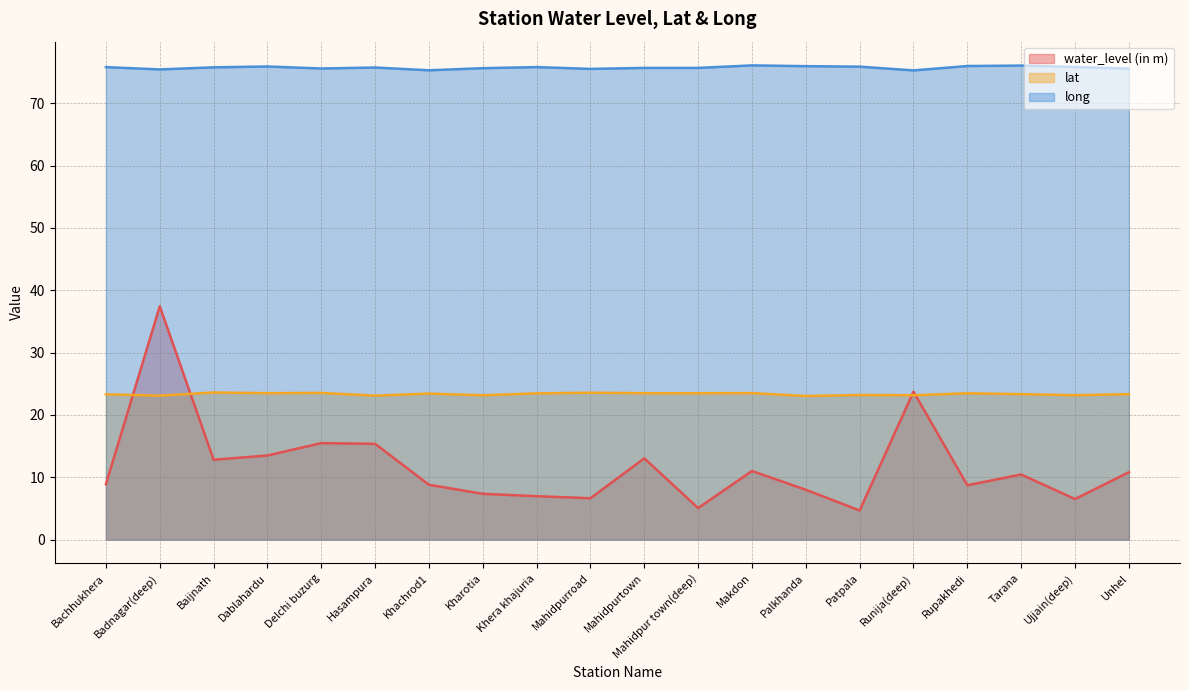

What is the difference between the maximum and minimum values in the long series?

0.8